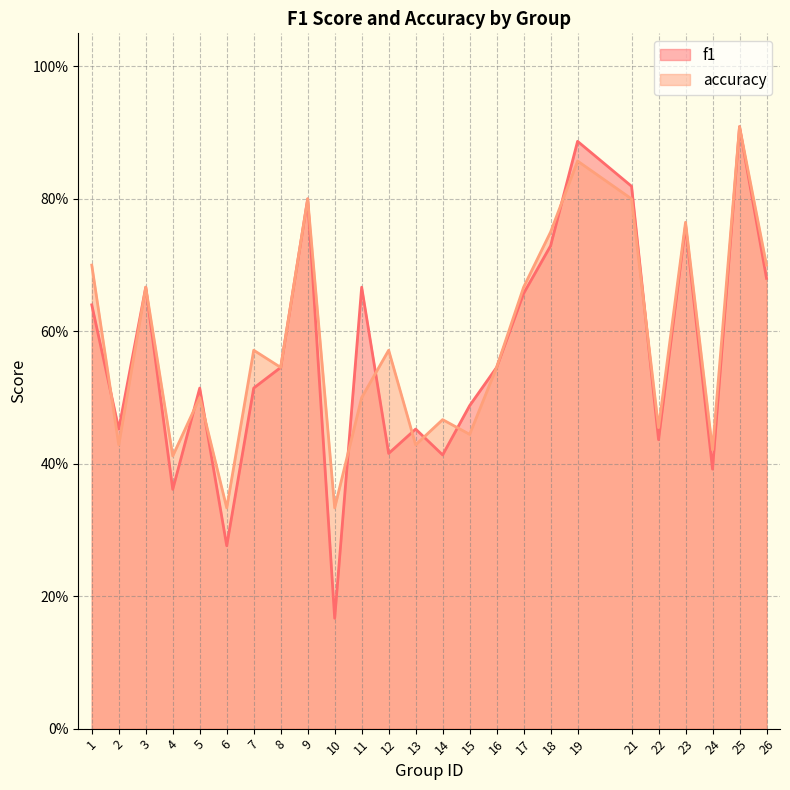

How many interior local valleys does the accuracy series have?

9